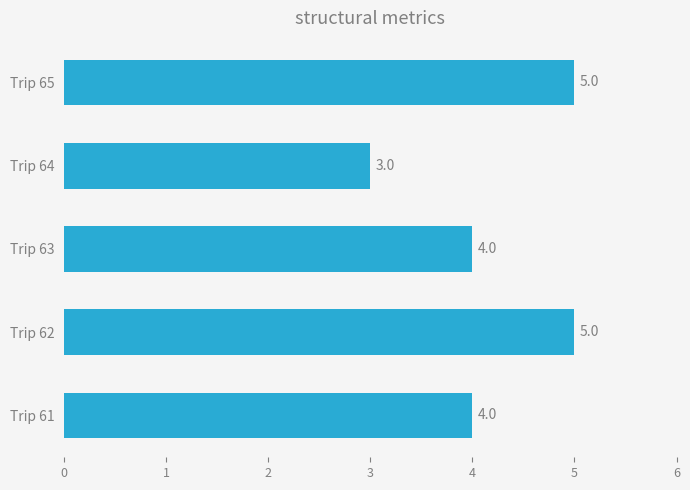

How many data points are less than 4?

1